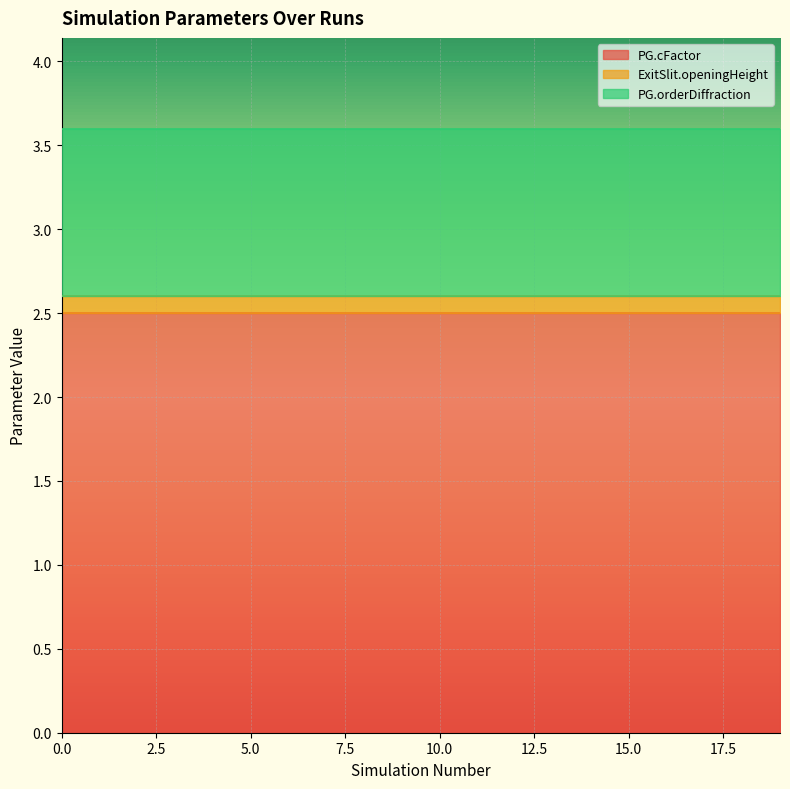

What is the minimum value for PG.cFactor?

2.5